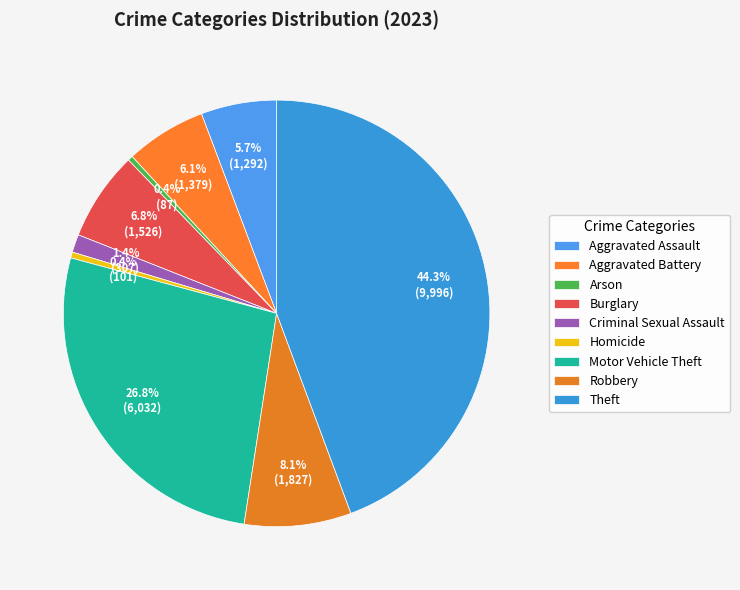

To the nearest percent, what is the combined percentage of Arson and Robbery?

8%